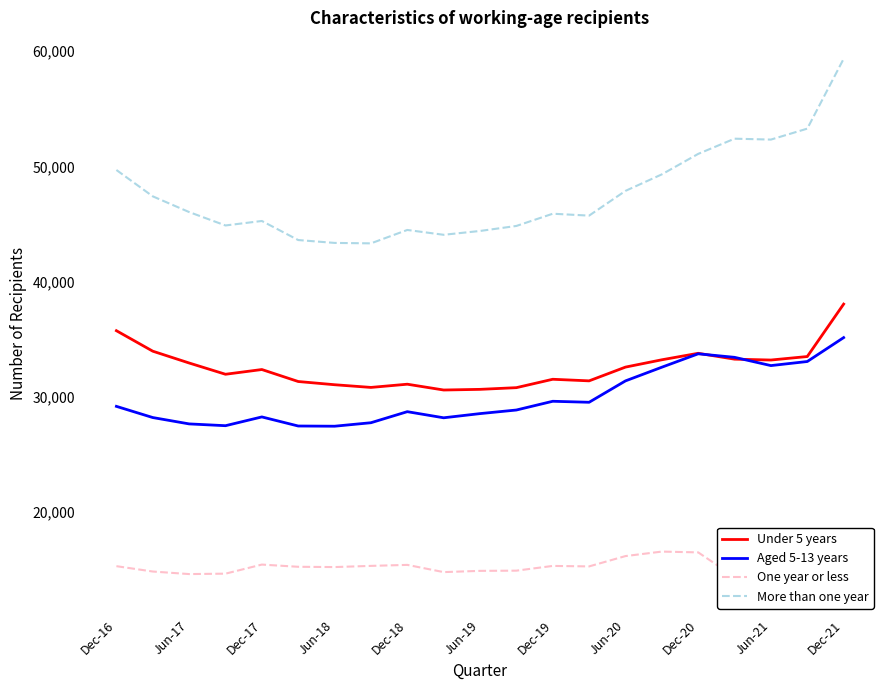

What is the difference between the maximum and second lowest values in the More than one year series?

15987